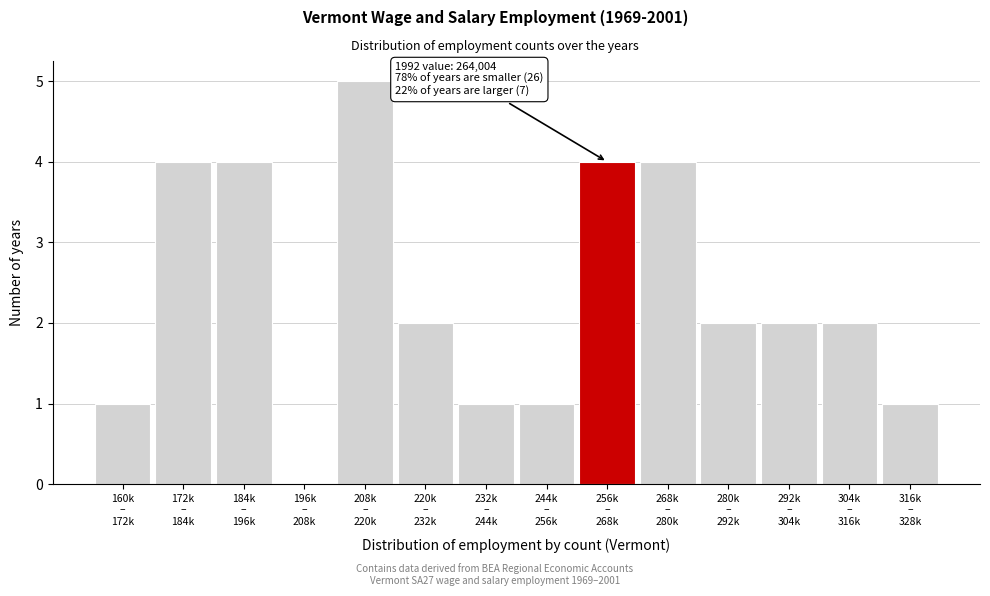

What is the sum of all values?

33